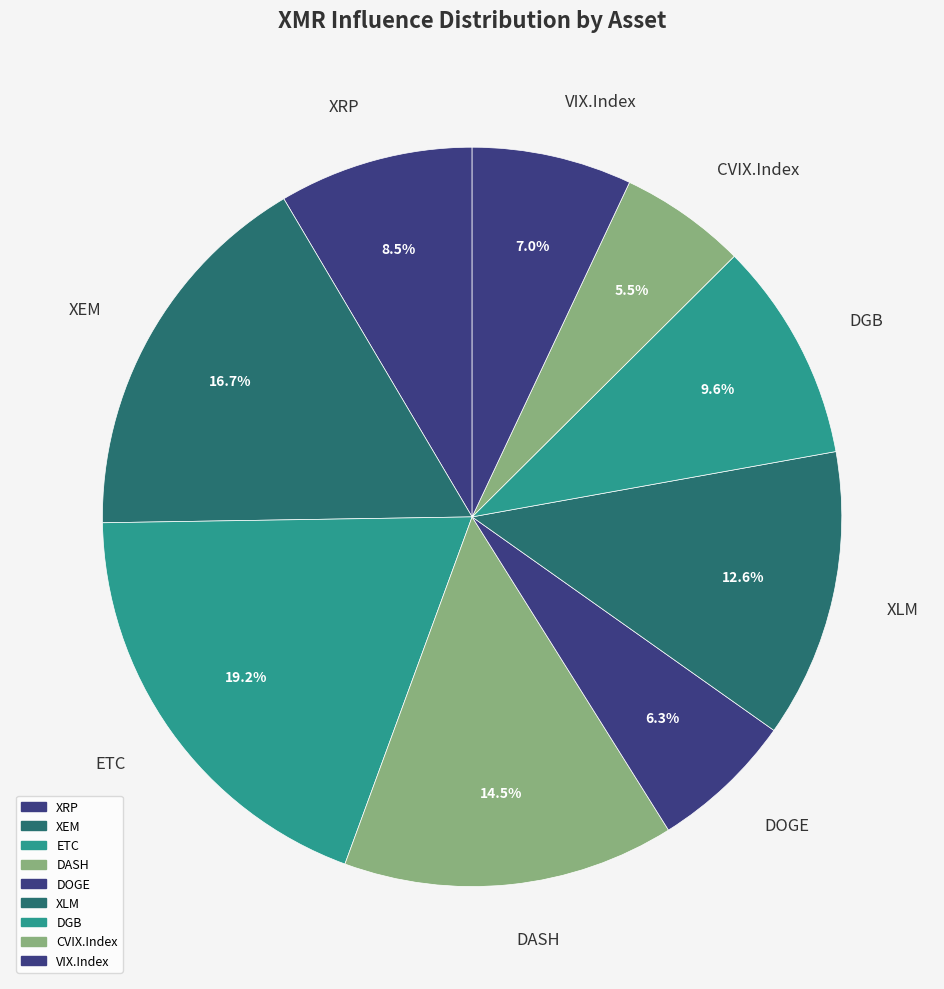

Rank the categories by value from highest to lowest.

ETC, XEM, DASH, XLM, DGB, XRP, VIX.Index, DOGE, CVIX.Index